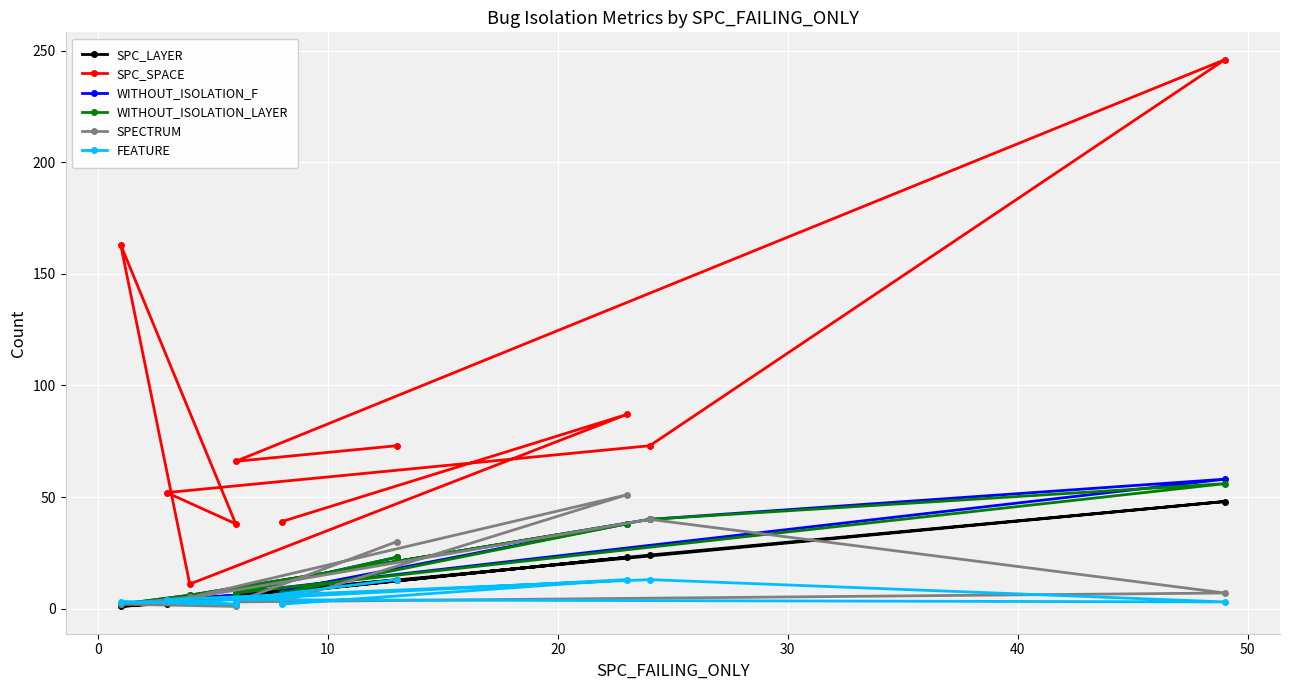

The value of SPC_SPACE at 9 is 20. True or false?

False